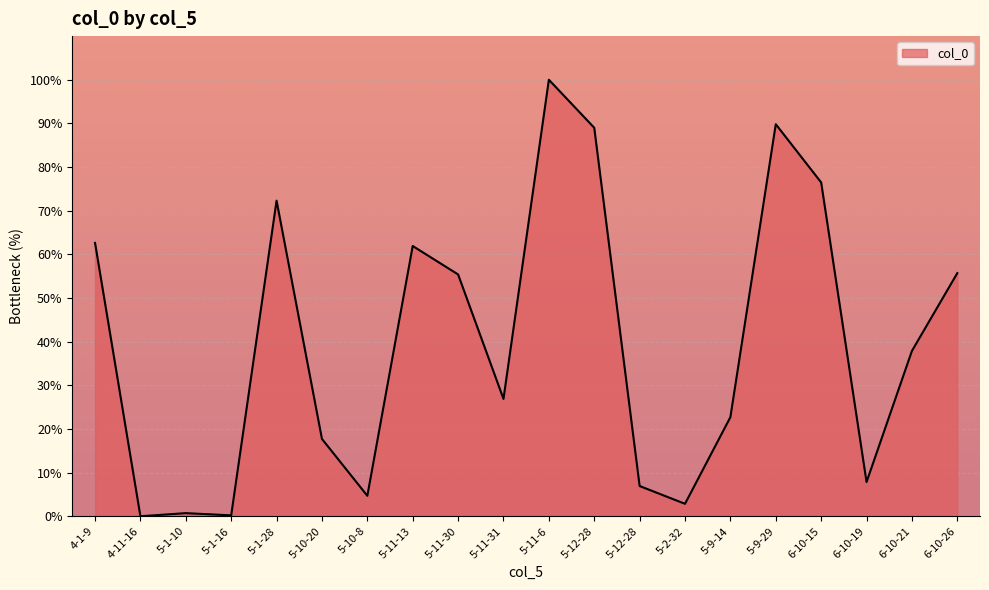

Rank the categories by value from highest to lowest.

5-11-6, 5-9-29, 5-12-28, 6-10-15, 5-1-28, 4-1-9, 5-11-13, 6-10-26, 5-11-30, 6-10-21, 5-11-31, 5-9-14, 5-10-20, 6-10-19, 5-12-28, 5-10-8, 5-2-32, 5-1-10, 5-1-16, 4-11-16